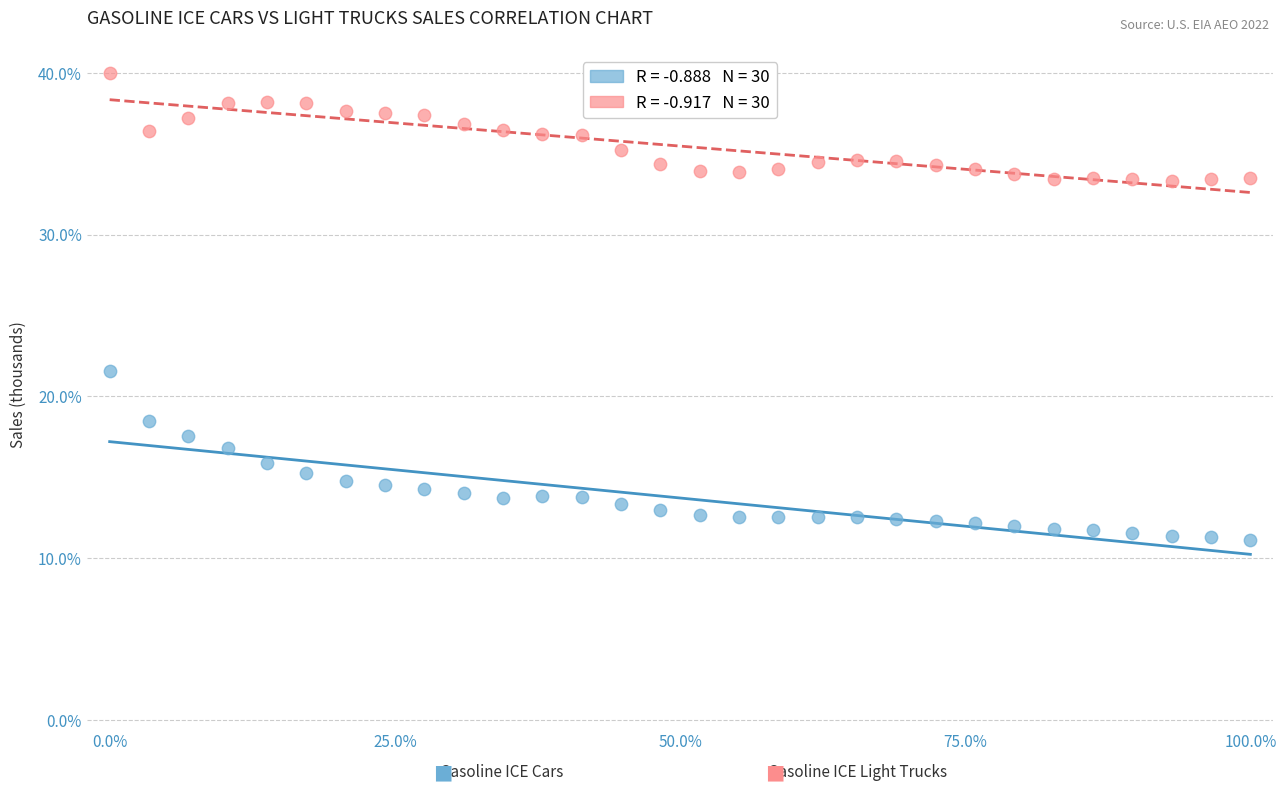

Across all series, what Y value is closest to 25?

21.6